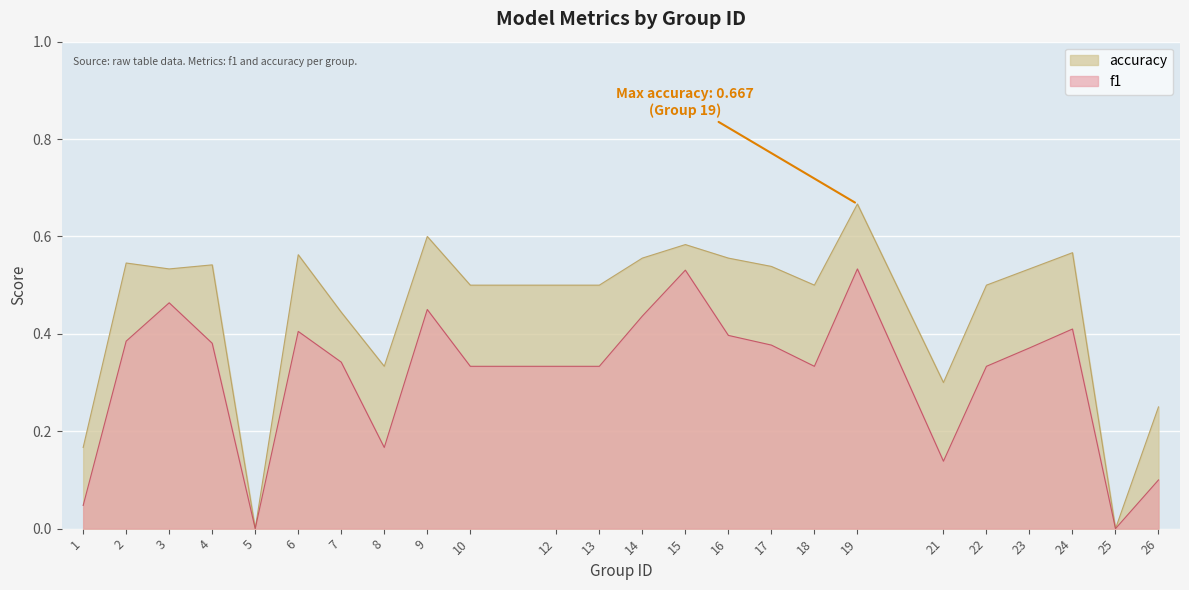

True or false: f1 and accuracy cross at least once.

False